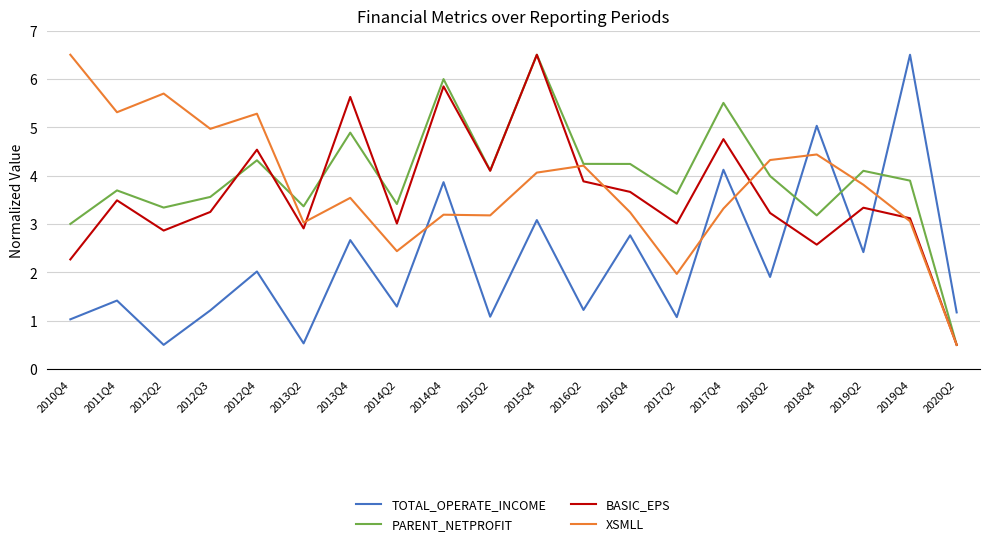

Rank the series at 2014Q2 from highest to lowest value.

PARENT_NETPROFIT, BASIC_EPS, XSMLL, TOTAL_OPERATE_INCOME